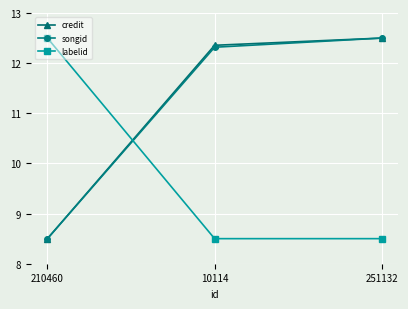

True or false: labelid has a value of 4.7 at 10114.

False